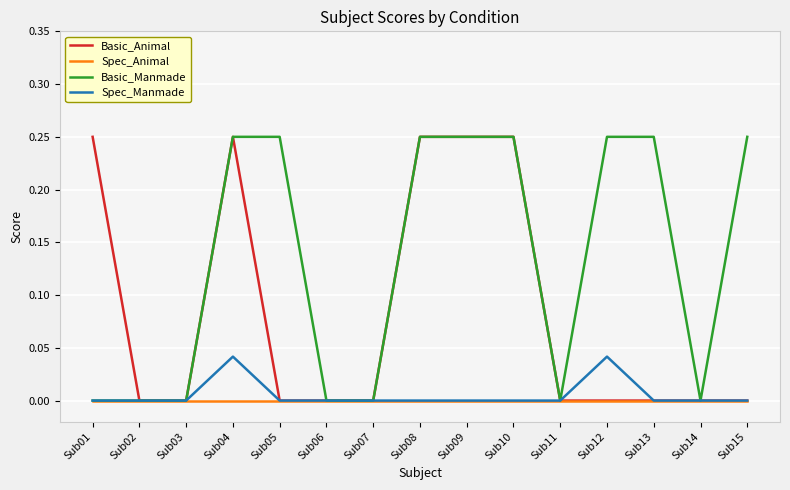

The value of Basic_Animal at Sub14 is 0.0. True or false?

True